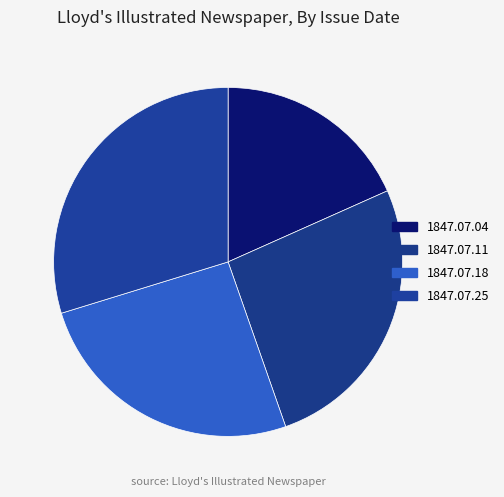

Which slice is the smallest?

1847.07.04